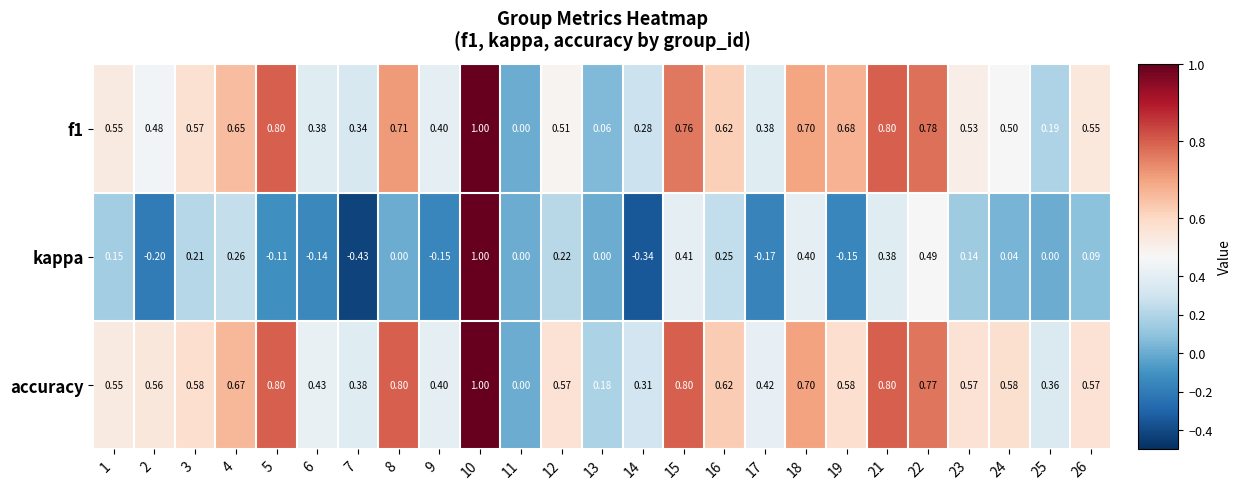

Between 1 and 14, which series saw the biggest shift?

kappa